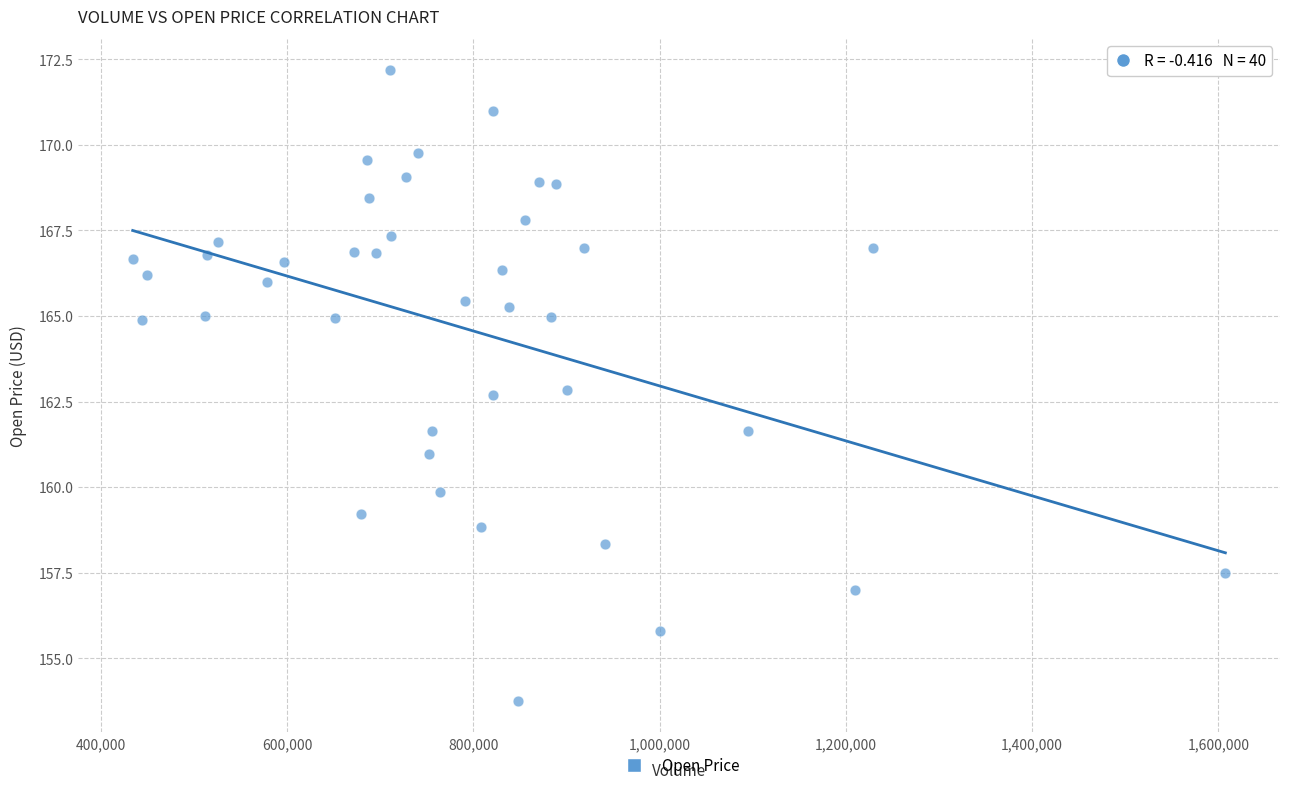

What is the range of Y values (max minus min)?

18.4